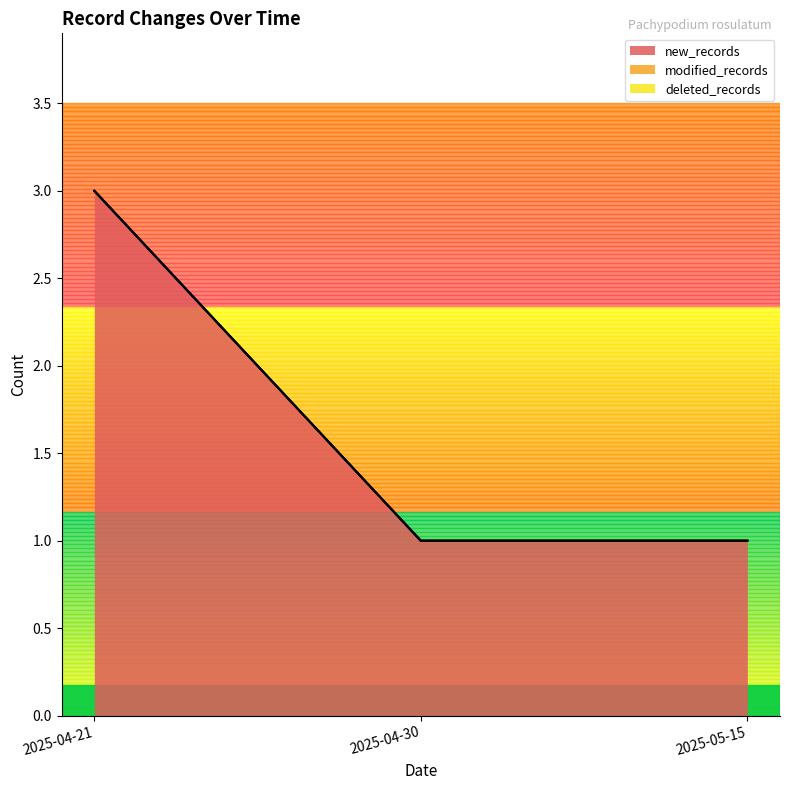

Which series has the largest range (max minus min)?

new_records